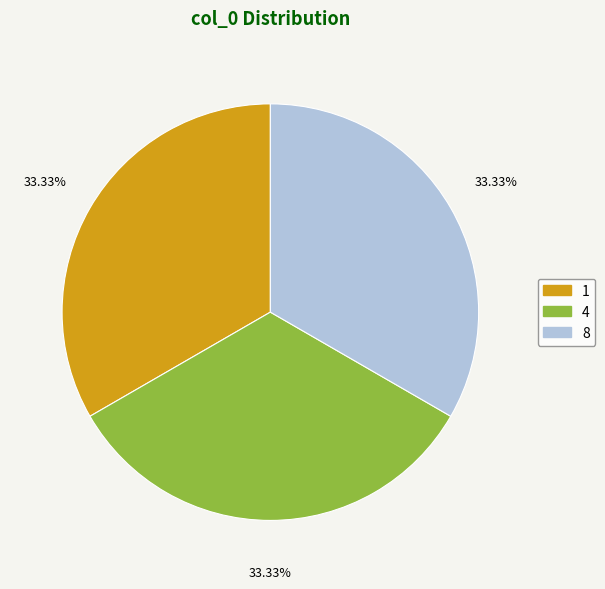

Does any single category account for the majority?

No